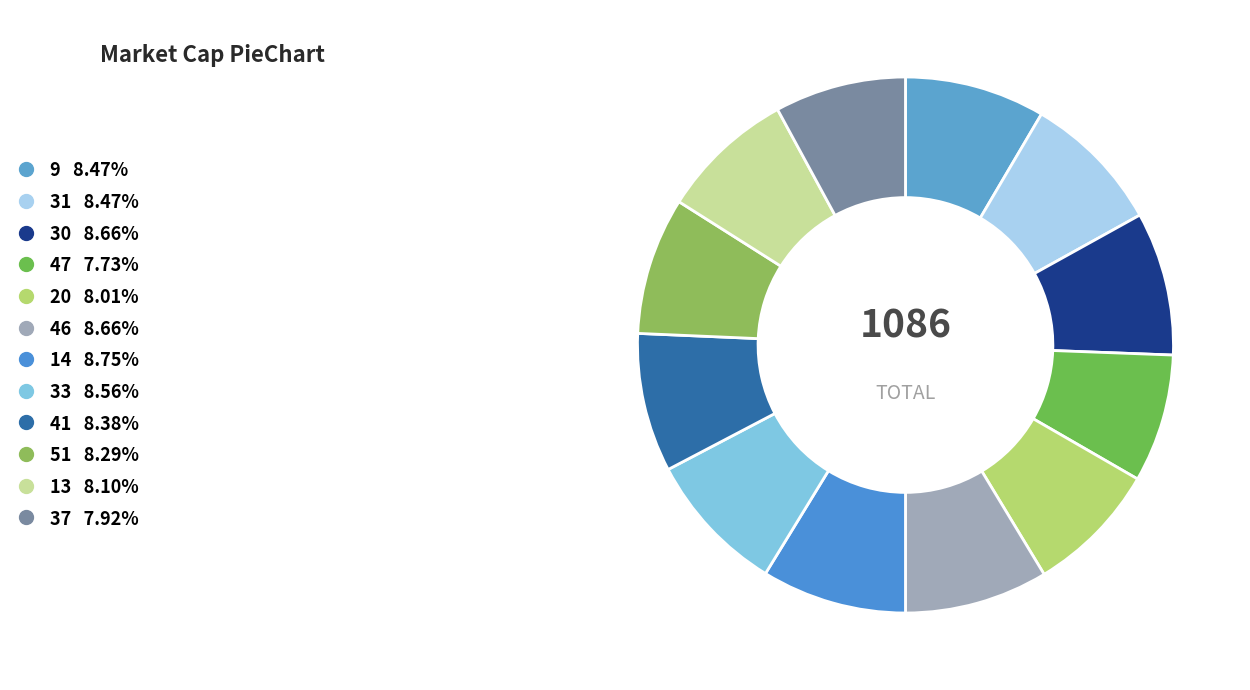

Rank the categories by value from highest to lowest.

14, 30, 46, 33, 9, 31, 41, 51, 13, 20, 37, 47